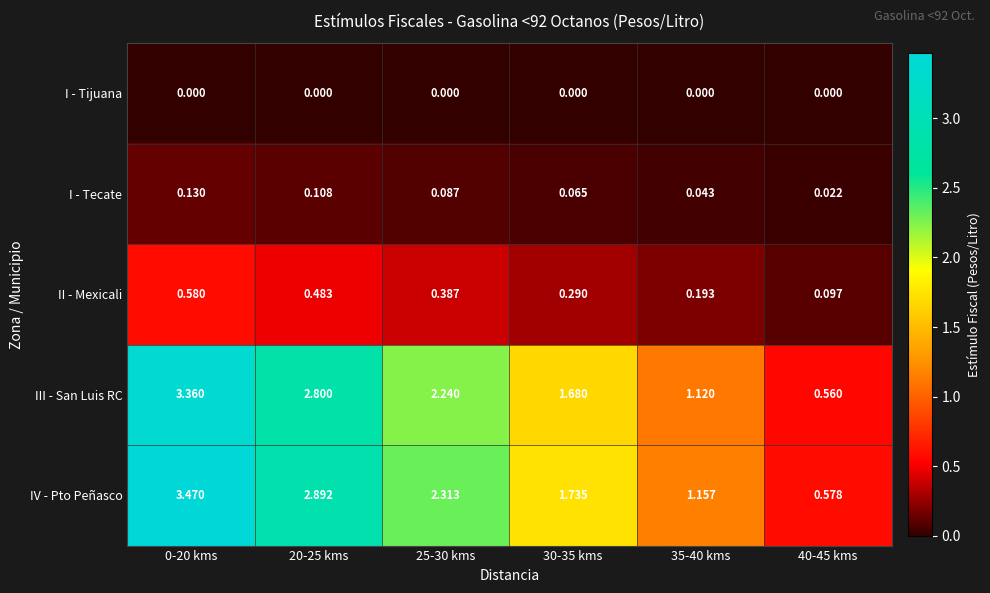

At 25-30 kms, list the series in order from smallest to largest.

I - Tijuana, I - Tecate, II - Mexicali, III - San Luis RC, IV - Pto Peñasco